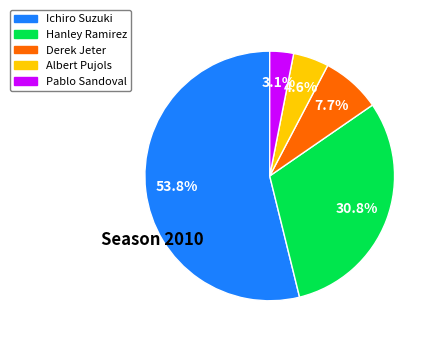

Rank the categories by value from highest to lowest.

Ichiro Suzuki, Hanley Ramirez, Derek Jeter, Albert Pujols, Pablo Sandoval